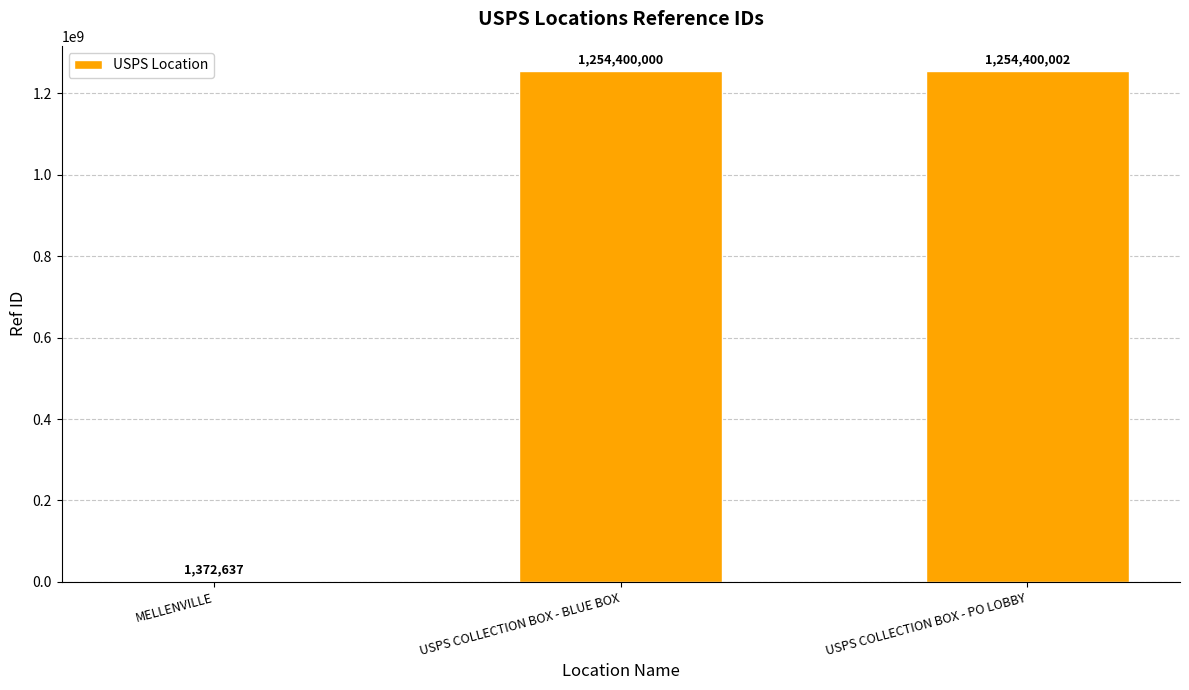

Reading left to right, what are all the values shown in this chart?

1372637	1254400000	1254400002